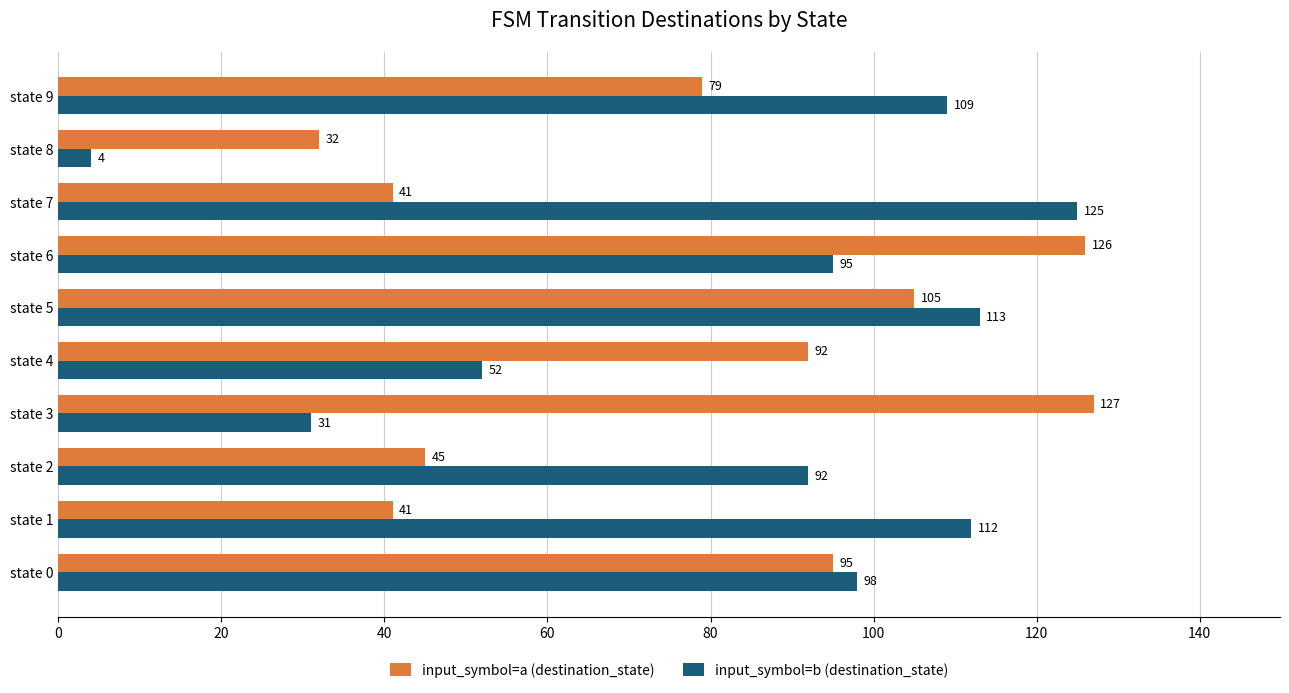

How many distinct data groups are displayed?

2